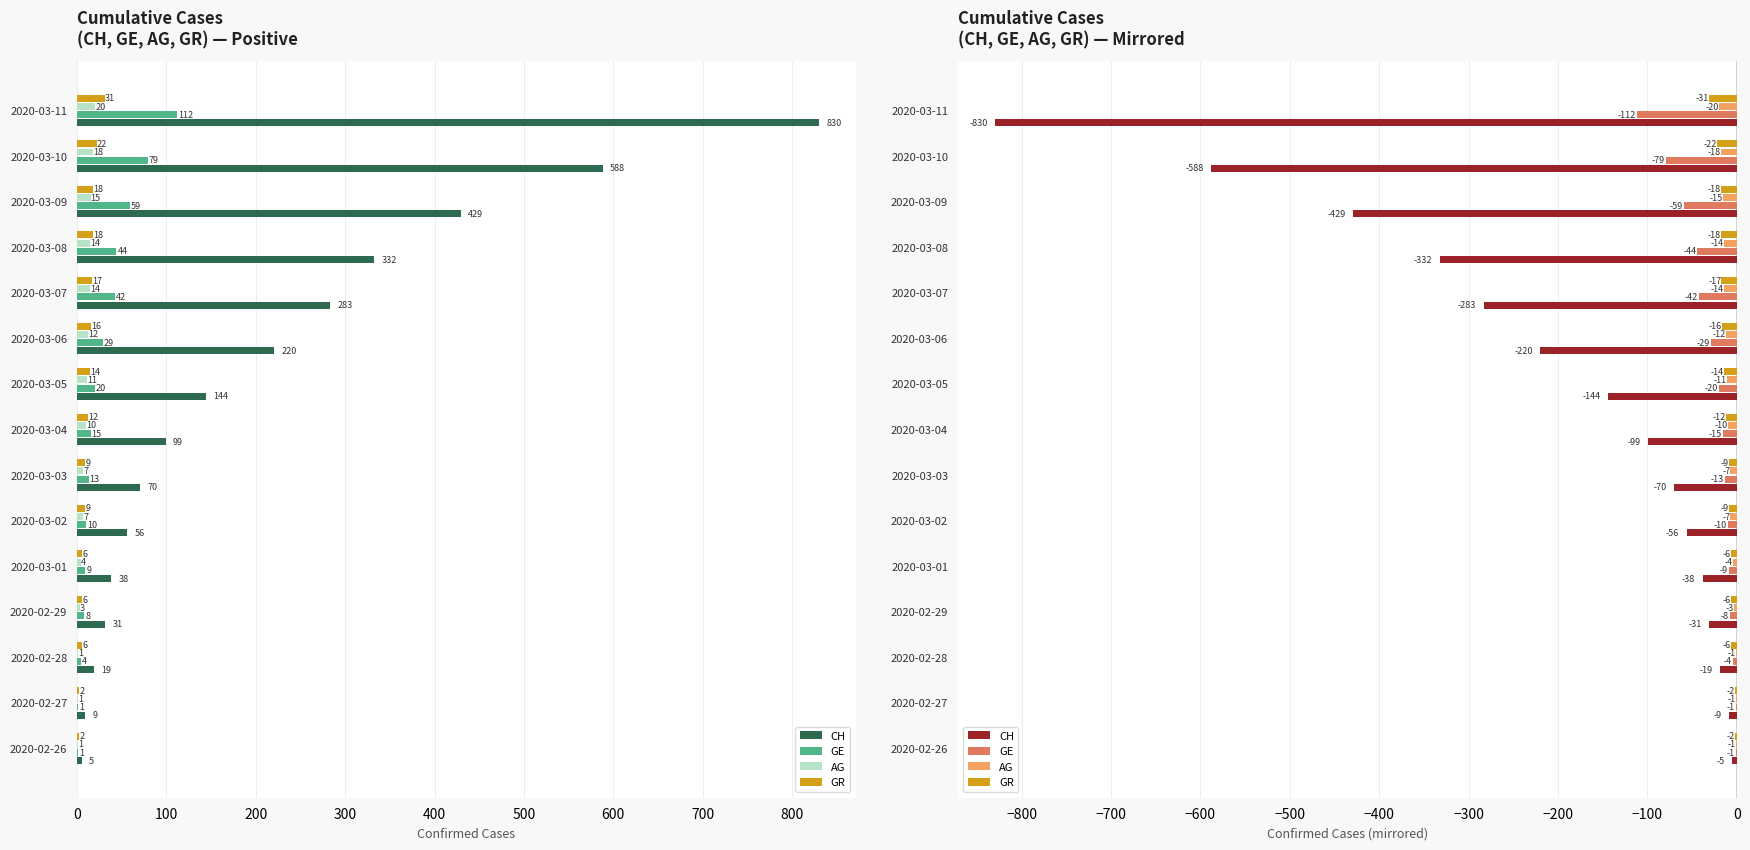

Reading left to right, what are all the values shown in this chart?

CH: -5	-9	-19	-31	-38	-56	-70	-99	-144	-220	-283	-332	-429	-588	-830
GE: -1	-1	-4	-8	-9	-10	-13	-15	-20	-29	-42	-44	-59	-79	-112
AG: -1	-1	-1	-3	-4	-7	-7	-10	-11	-12	-14	-14	-15	-18	-20
GR: -2	-2	-6	-6	-6	-9	-9	-12	-14	-16	-17	-18	-18	-22	-31